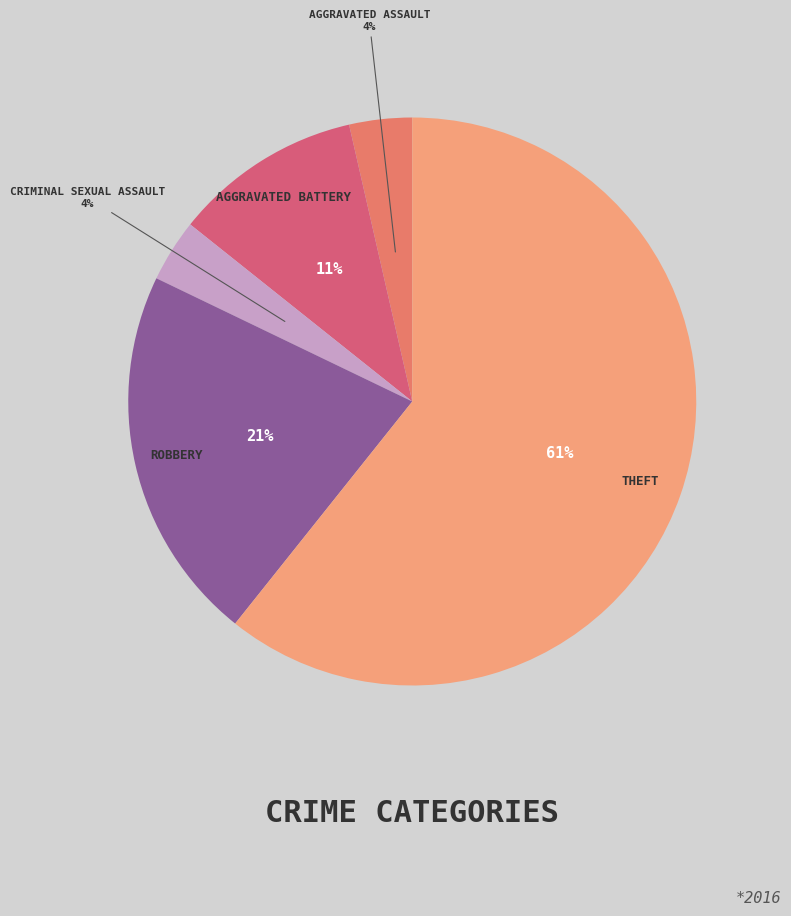

Count the number of slices in the pie.

5